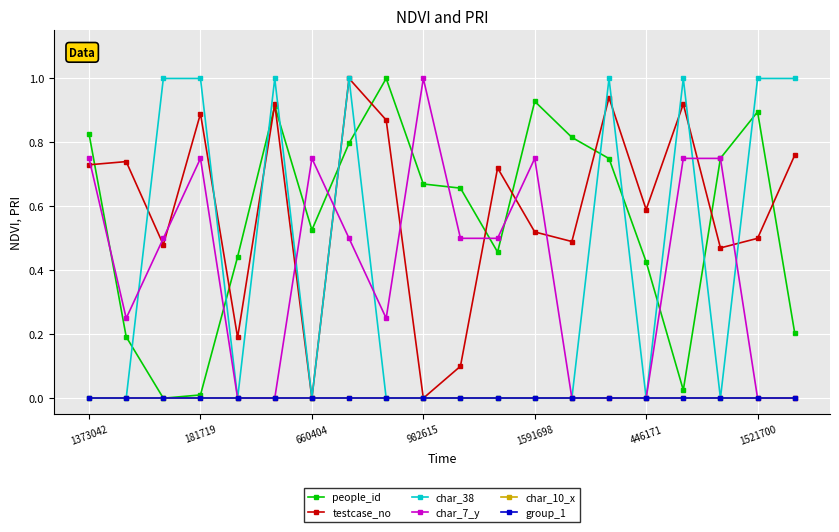

Is this an area chart (filled region under the line)?

No